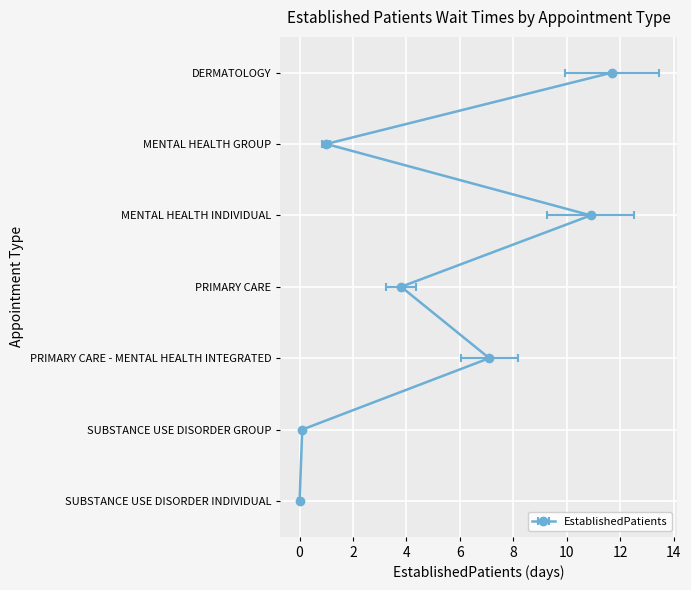

The value at PRIMARY CARE - MENTAL HEALTH INTEGRATED is 7.1. True or false?

True